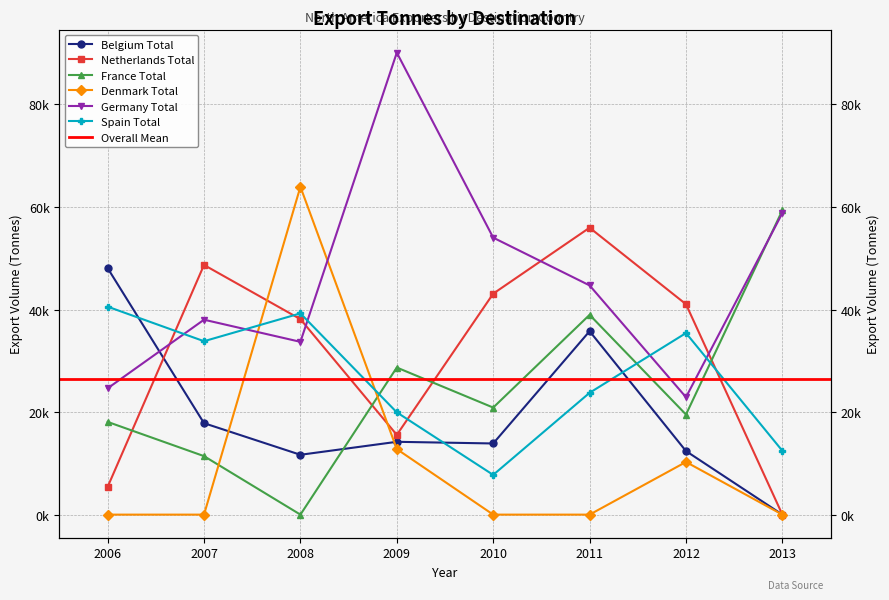

How many interior local valleys does the Germany Total series have?

2